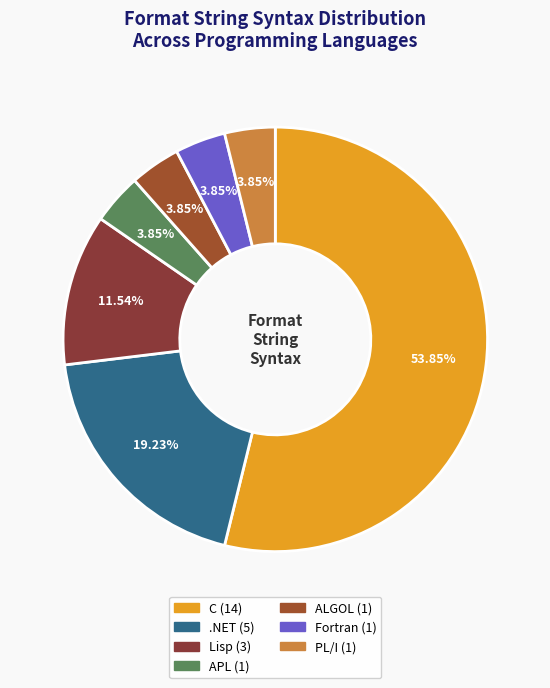

What is the smallest slice in the pie chart?

APL